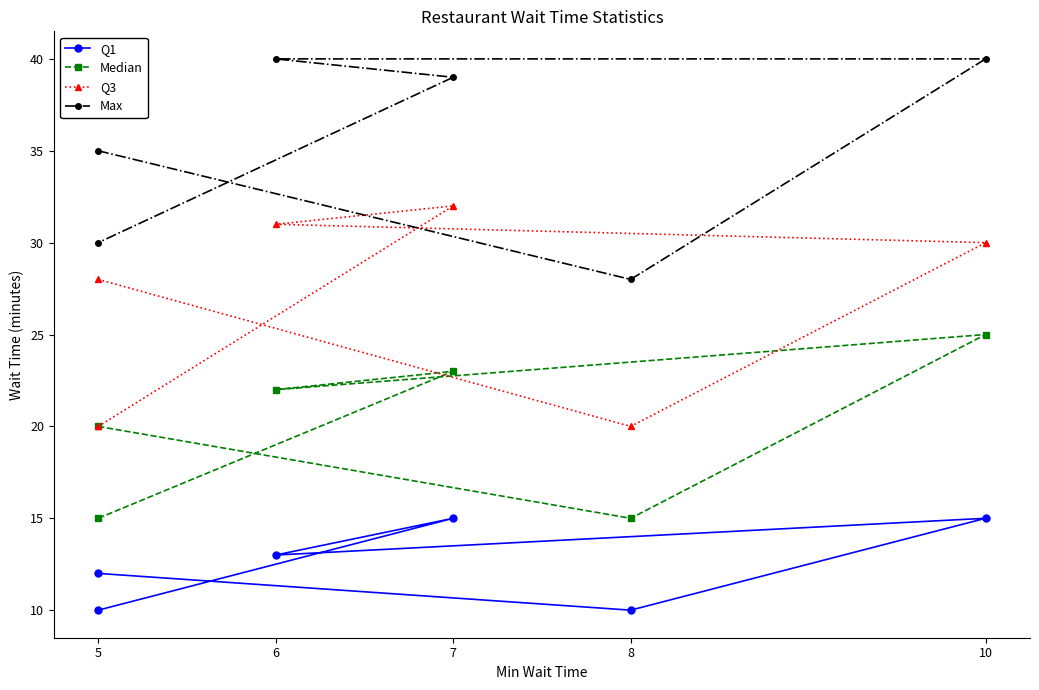

Read the Q3 value at 5, to the nearest 5.

30